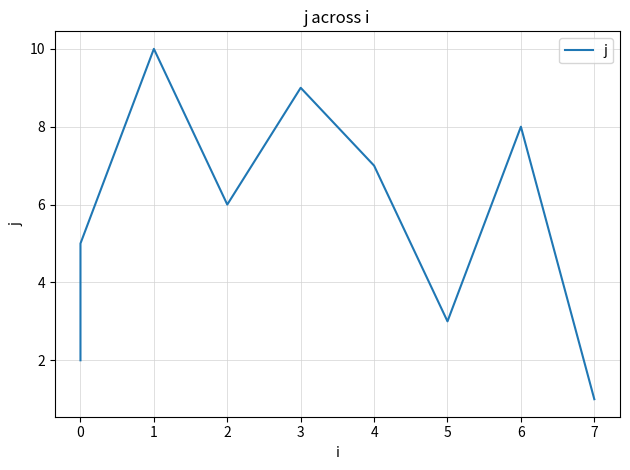

How many points are lower than both their immediate neighbors (excluding endpoints)?

2